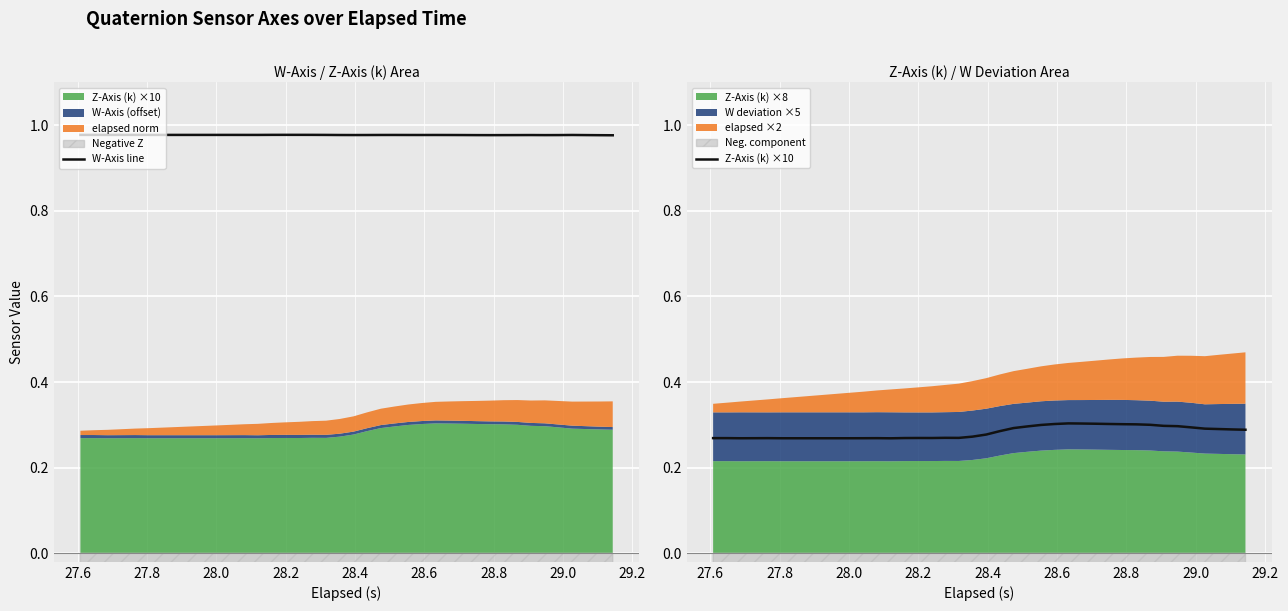

Which series has the largest total across all categories?

W-Axis line